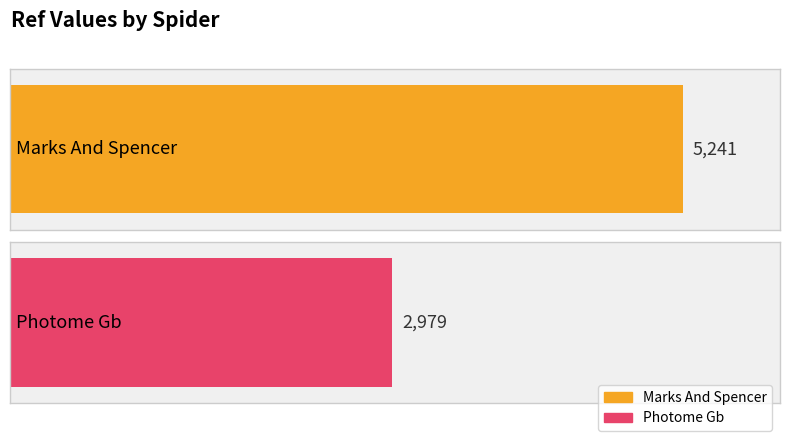

What is the average value?

4110